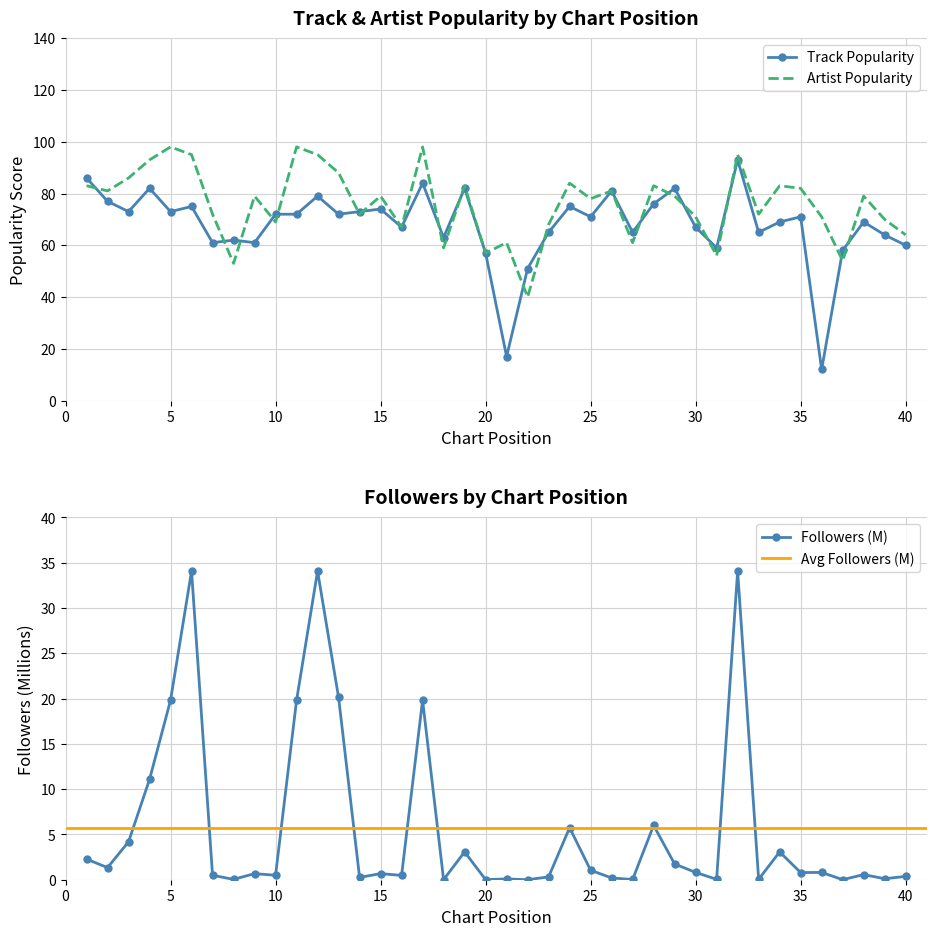

True or false: Track Popularity has a value of 108 at 35.

False